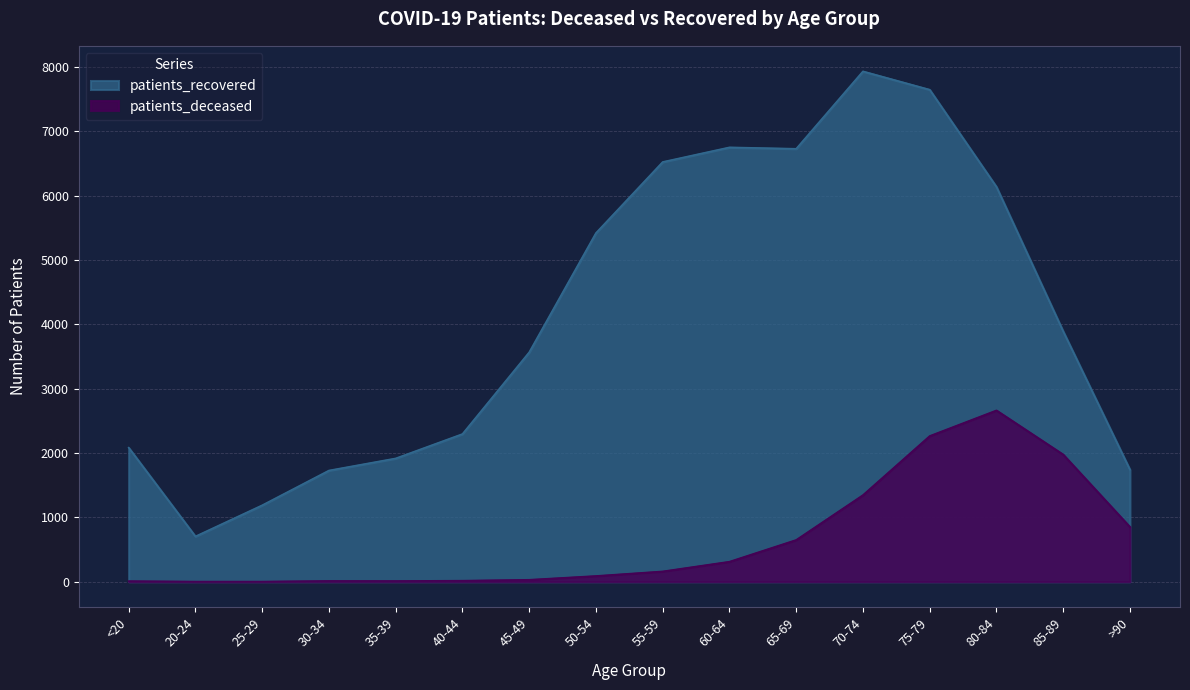

What are all the series names shown in the legend?

patients_recovered, patients_deceased